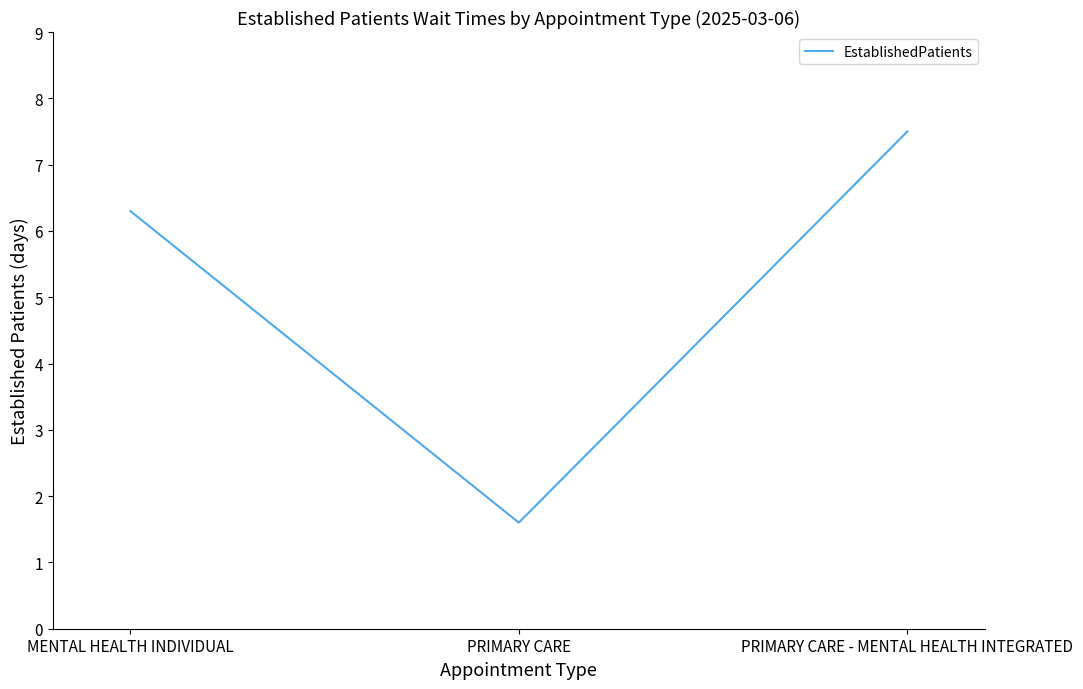

What is the ratio of the value at PRIMARY CARE to the value at PRIMARY CARE - MENTAL HEALTH INTEGRATED?

0.2